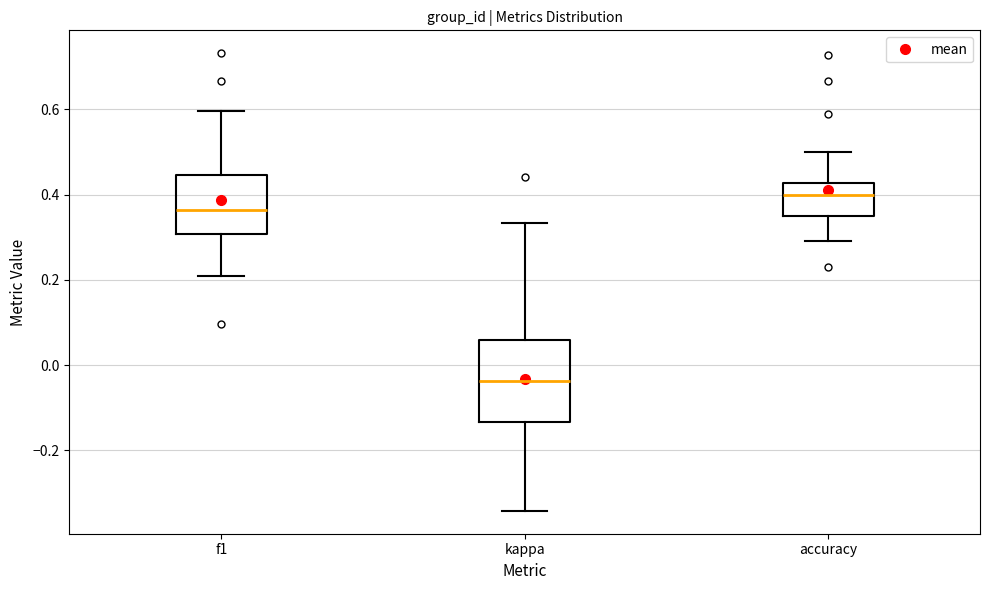

Where does the median line of the box for accuracy sit on the y-axis? The values are not printed on the chart, so give them approximately, as read against the axis.

0.40